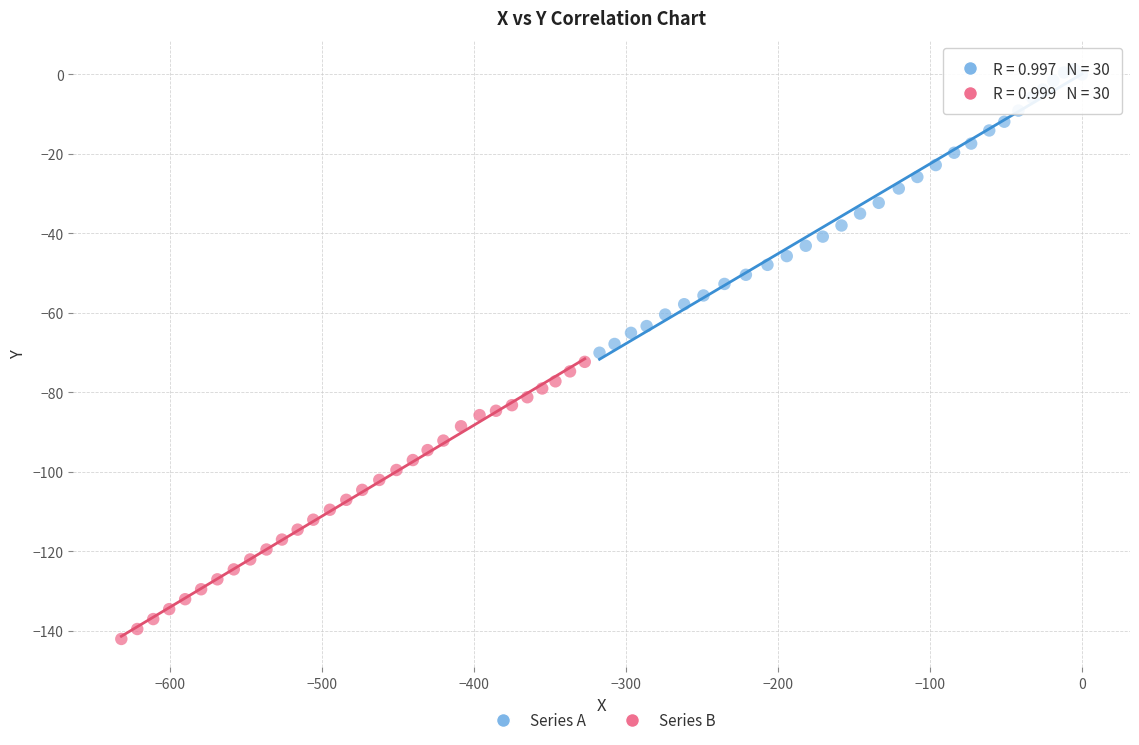

What are all the series names shown in the legend?

Series A, Series B